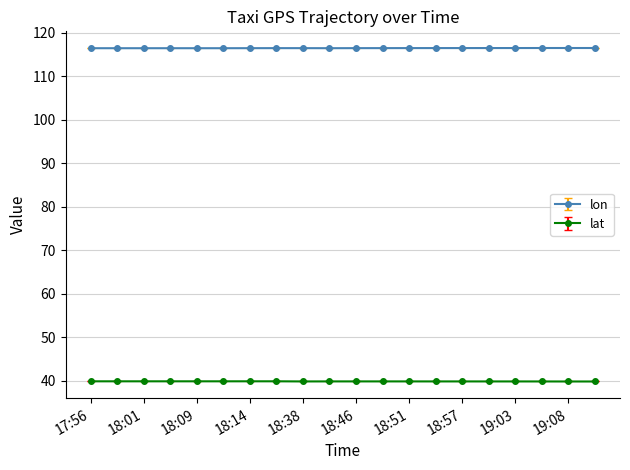

True or false: lat and lon intersect in this chart.

False